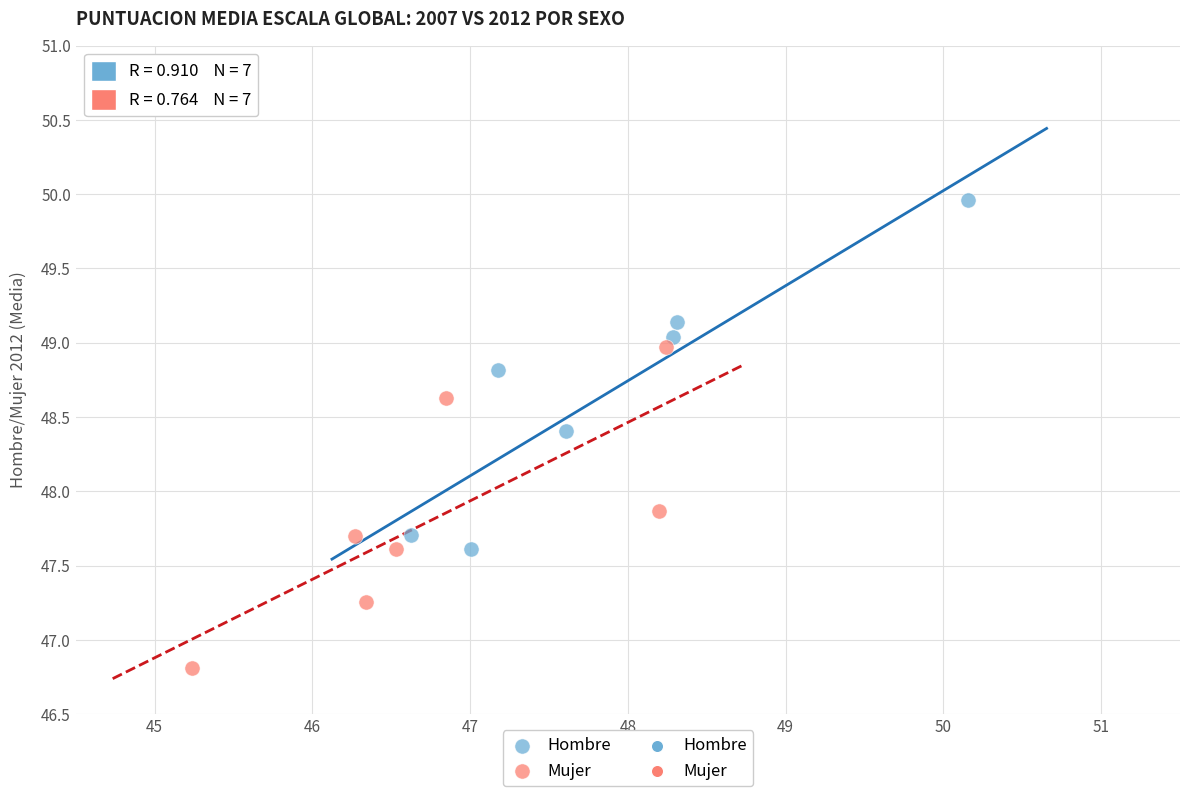

Which series contains the lowest Y value?

Mujer